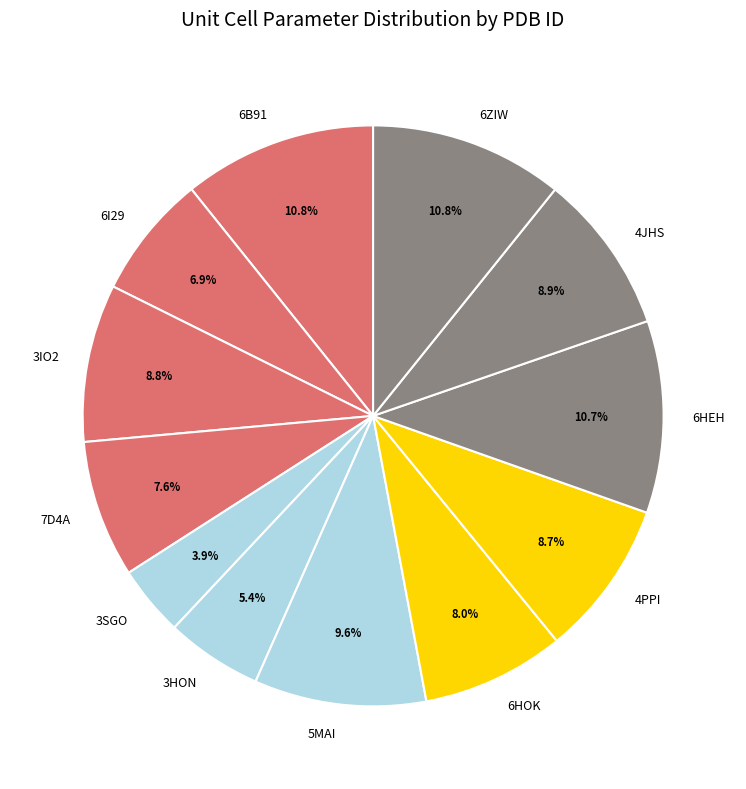

Do 3HON and 6HOK together represent more than half of the pie?

No